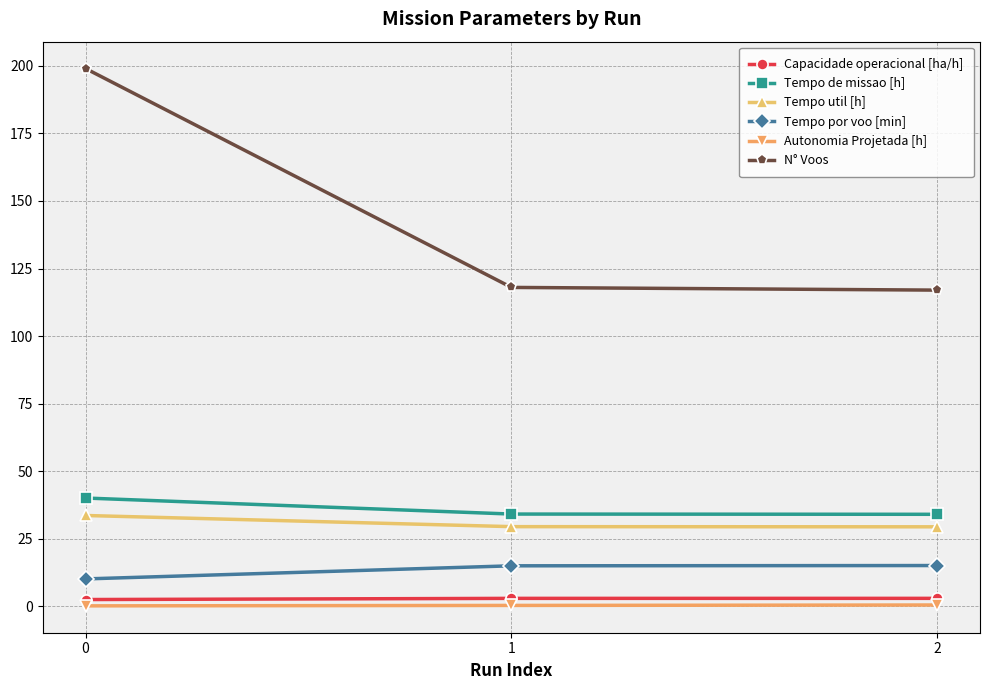

Which series has the largest range (max minus min)?

N° Voos